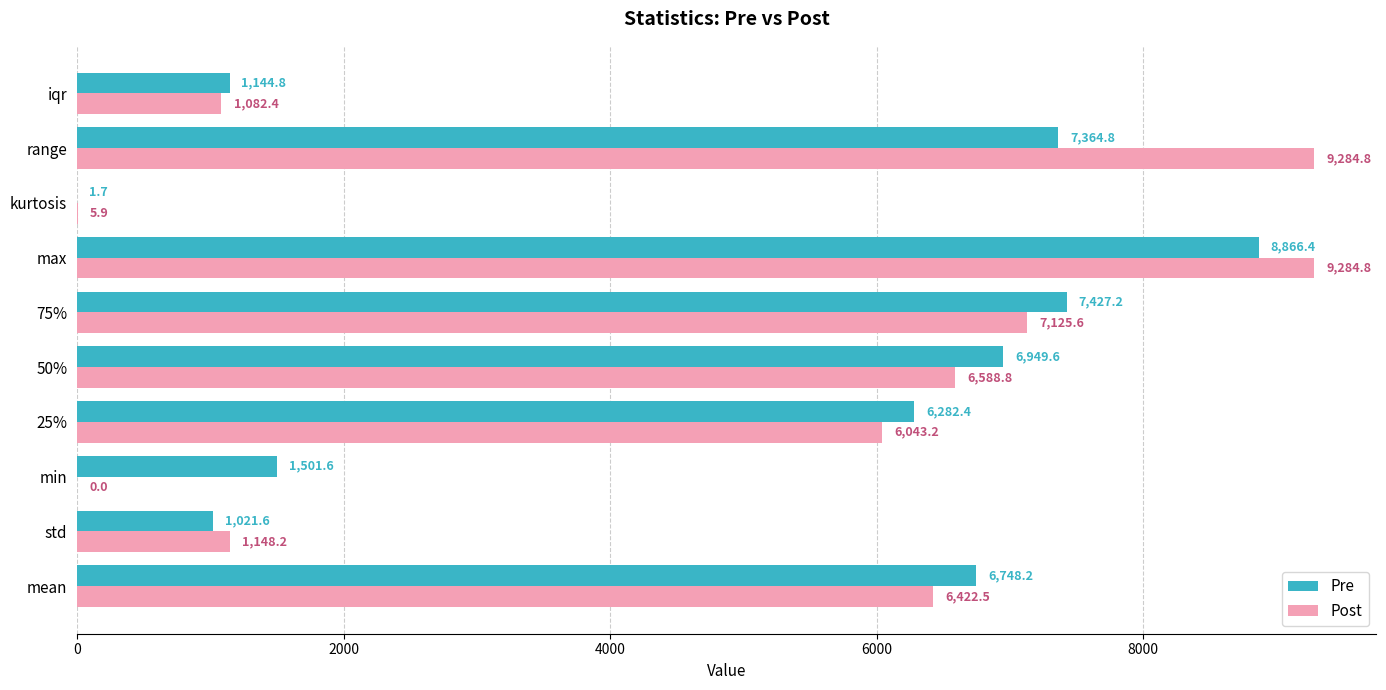

What is the sum of all Pre values?

47308.3